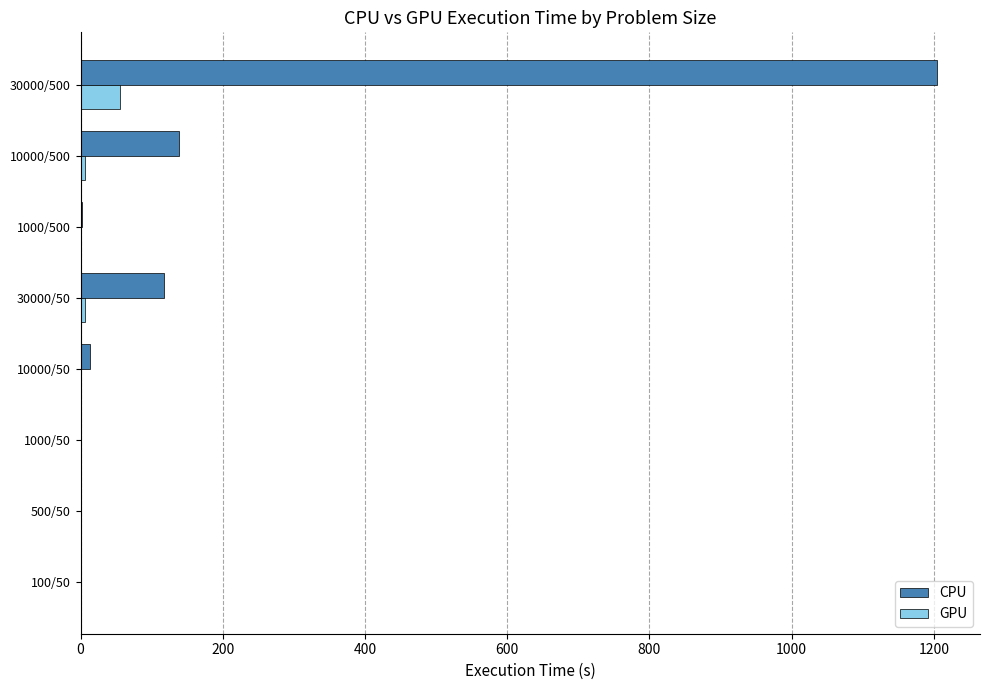

At which category is the sum across all series the highest?

30000/500